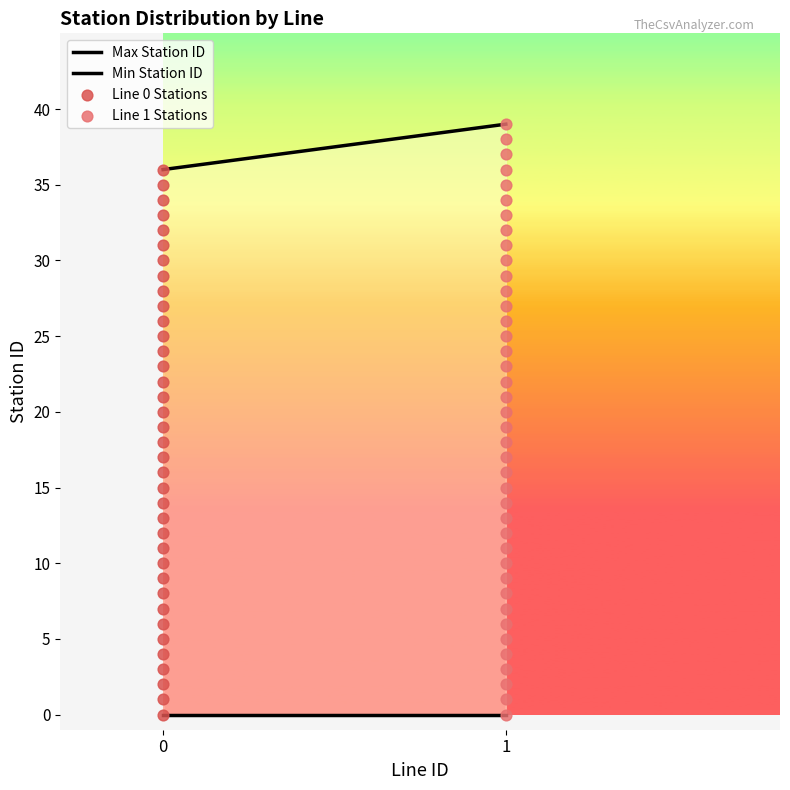

Which series has the largest Y range (max minus min)?

Line 1 Stations